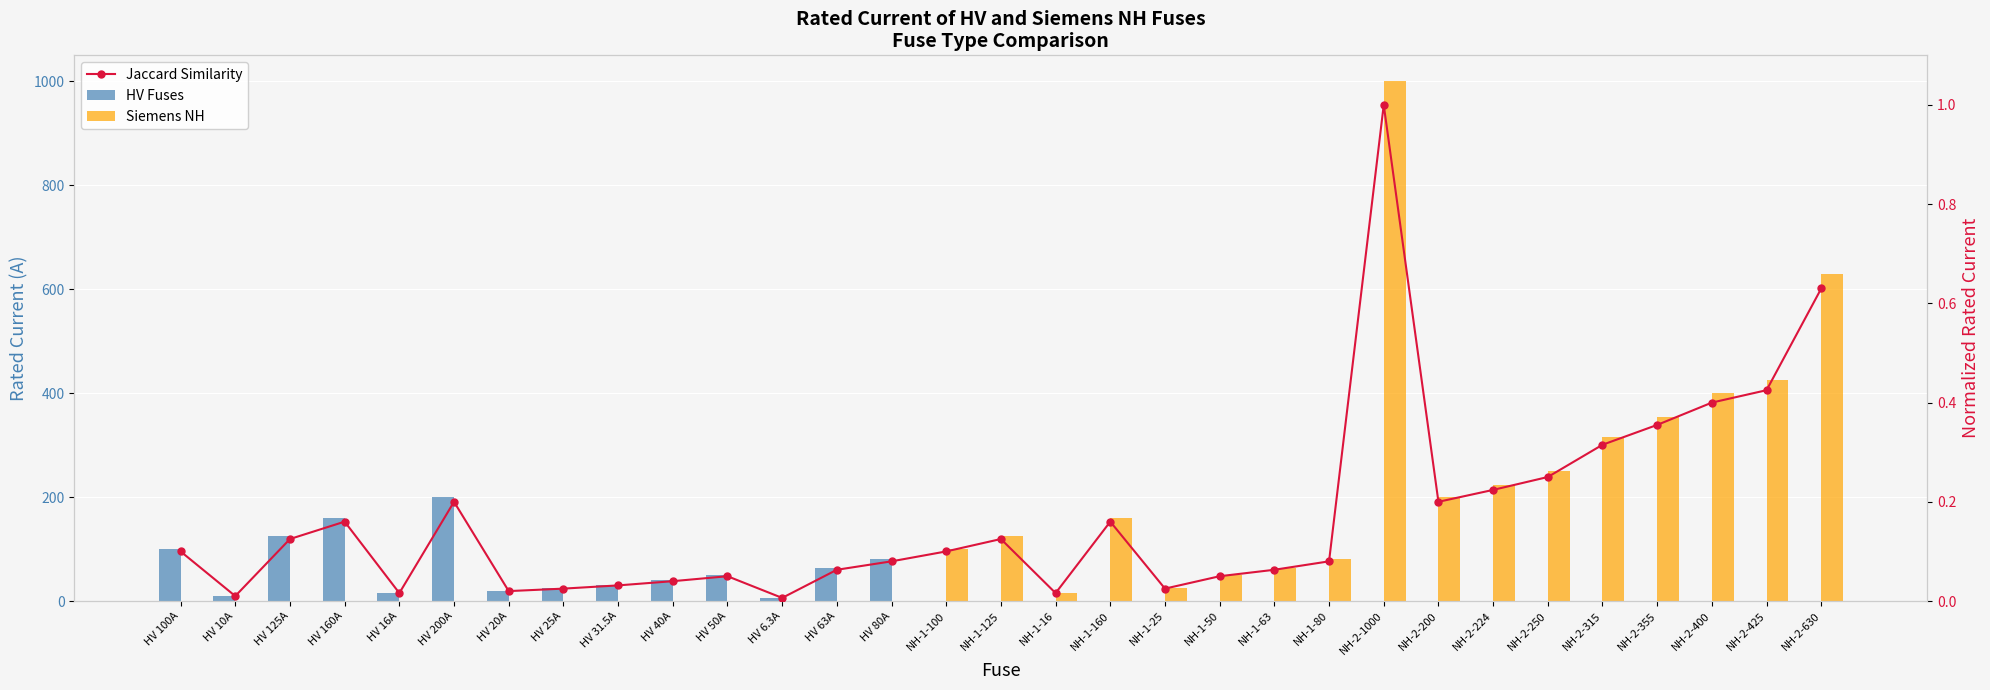

What is the sum of all Siemens NH values?

4418.0